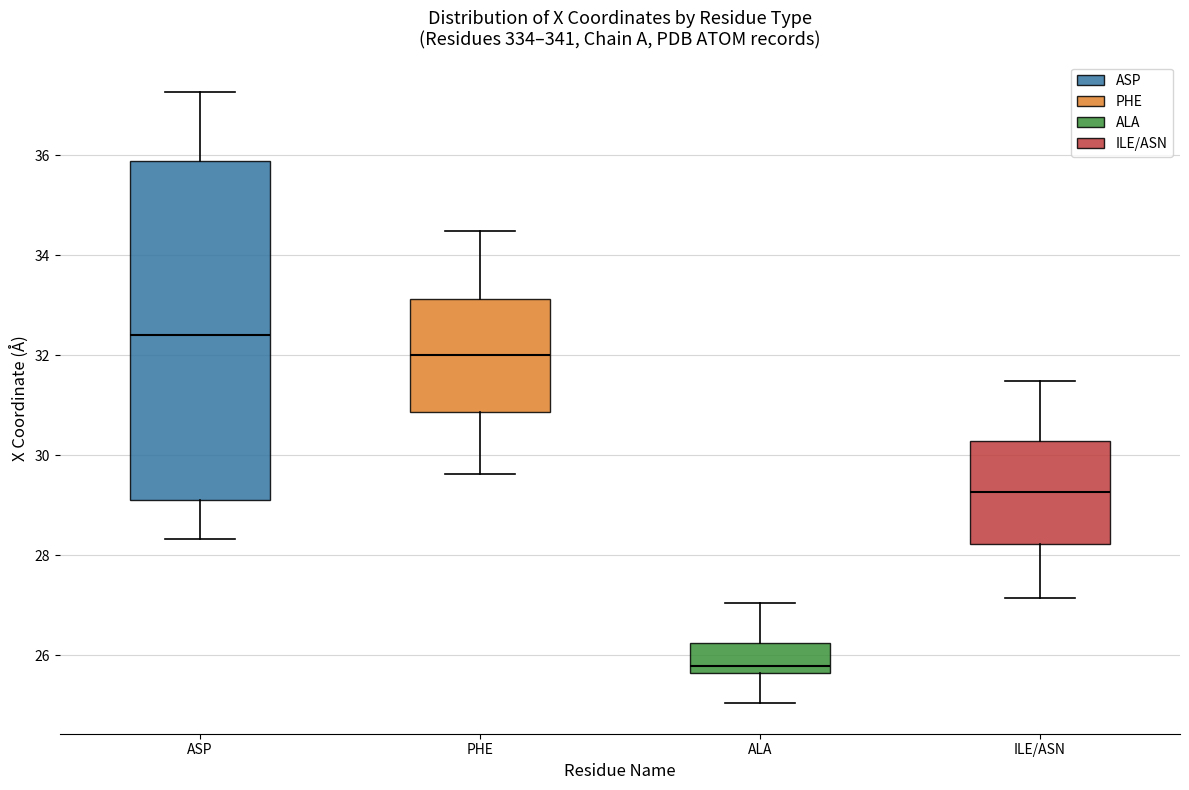

Where does the upper whisker of the box for PHE end on the y-axis? The values are not printed on the chart, so give them approximately, as read against the axis.

34.4